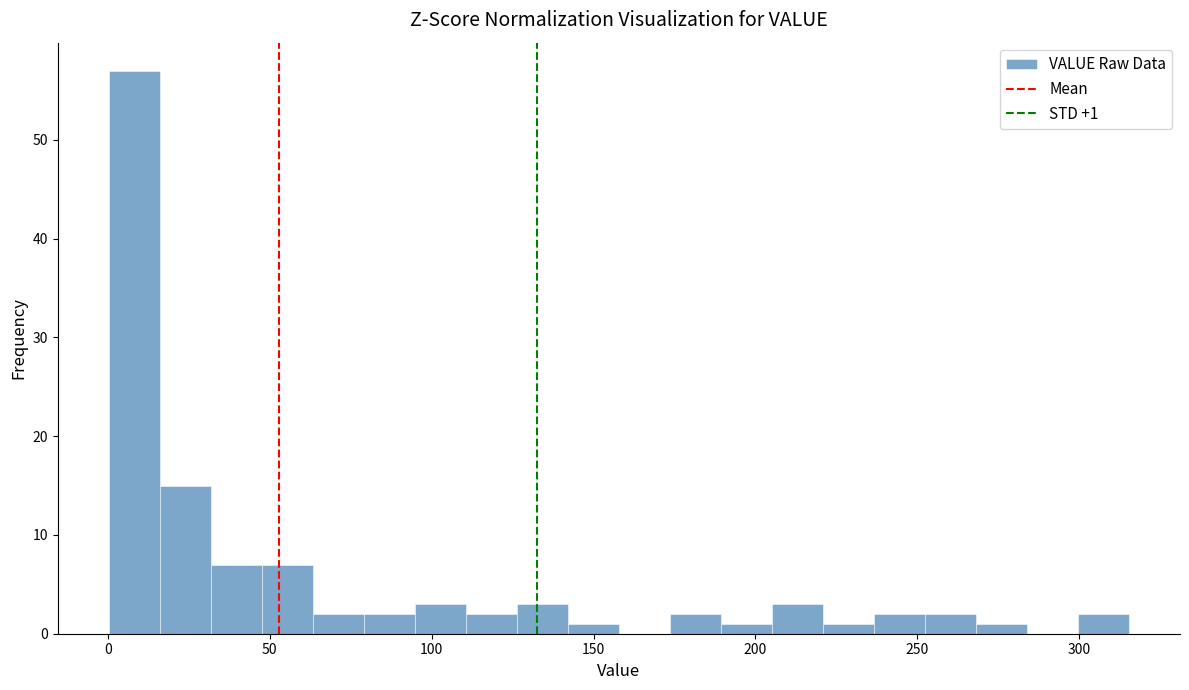

Around what value on the x-axis is the tallest bar? Give the approximate position of its centre, as read against the axis.

10